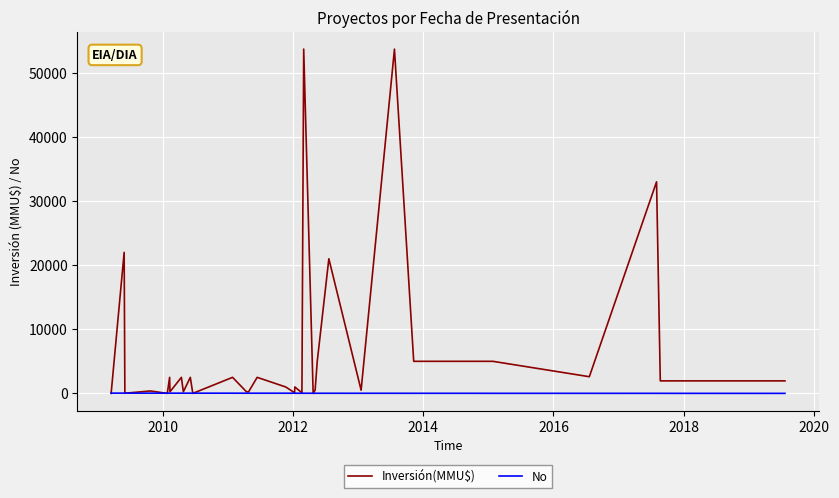

Which series has the largest total across all categories?

Inversión(MMU$)